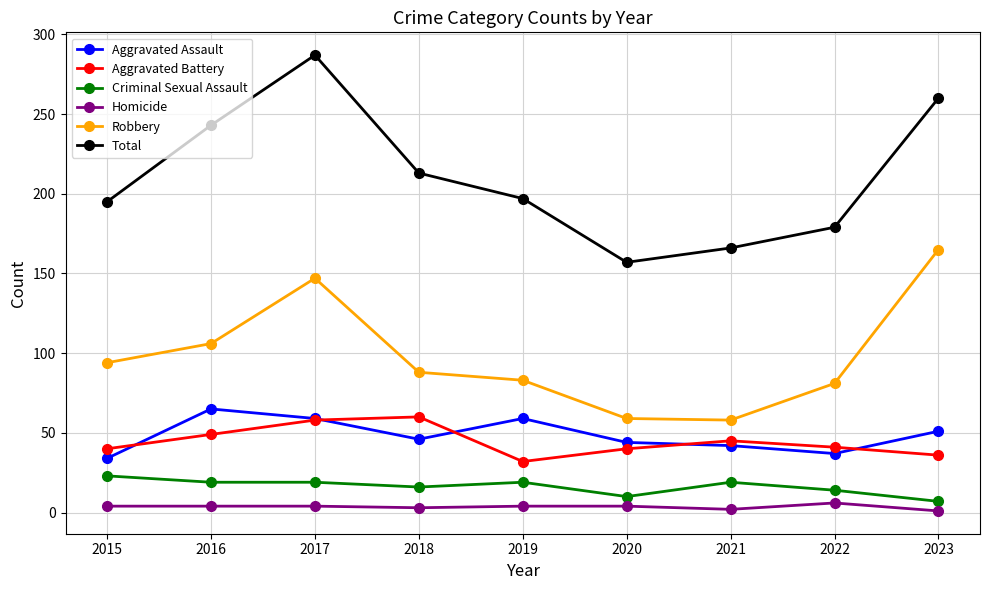

At which label is Aggravated Battery closest to 46?

2021